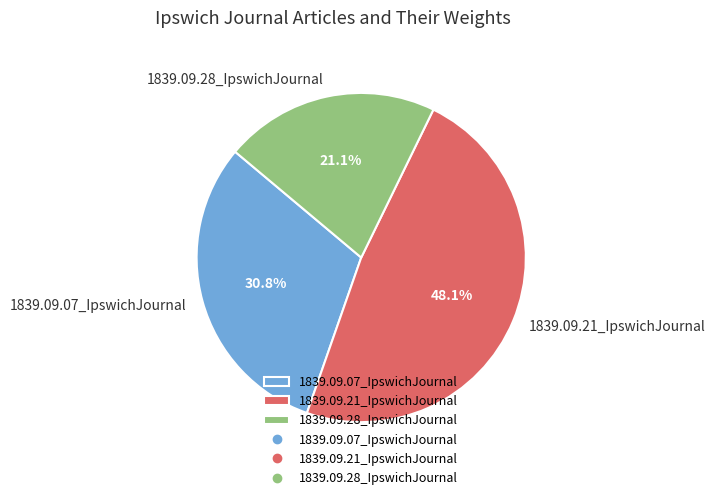

To the nearest percent, what is the combined percentage of 1839.09.07_IpswichJournal and 1839.09.28_IpswichJournal?

52%